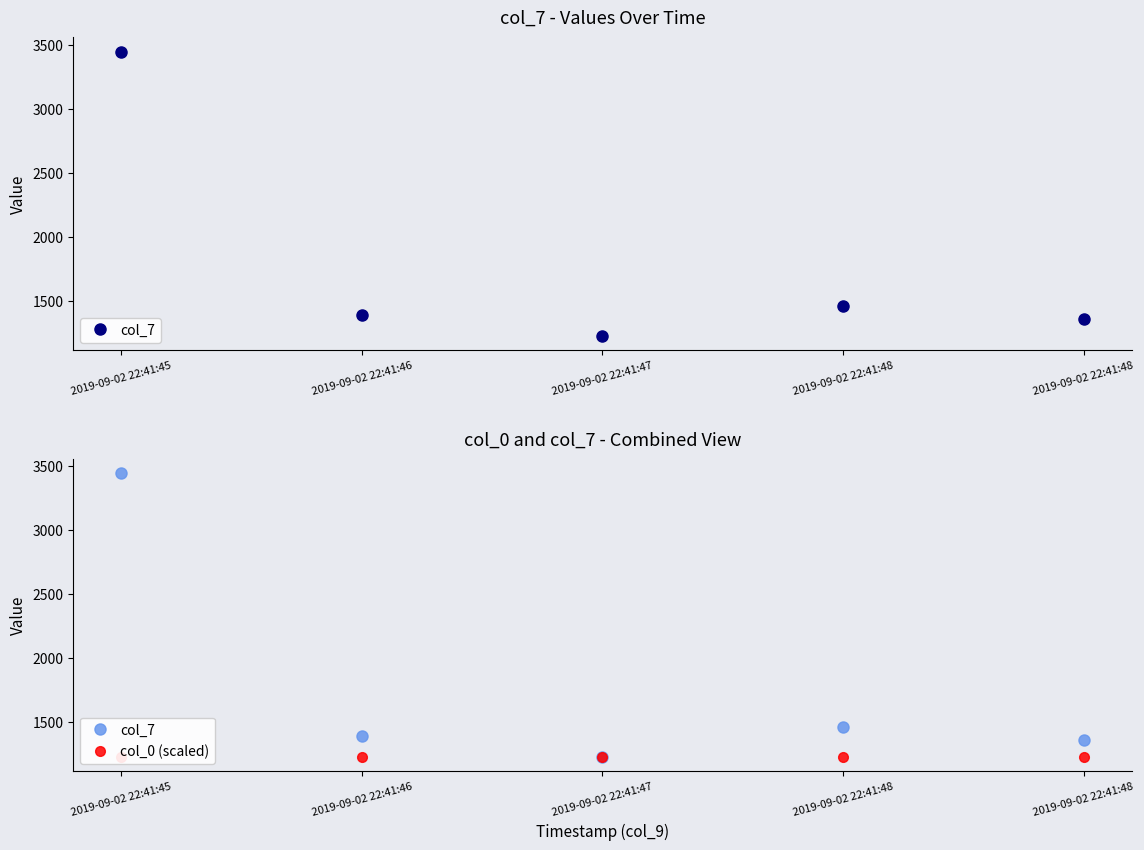

Reading right to left, extract all data points from this chart.

col_7: 1360	1460	1230	1390	3446
col_0 (scaled): 1230	1230	1230	1230	1230